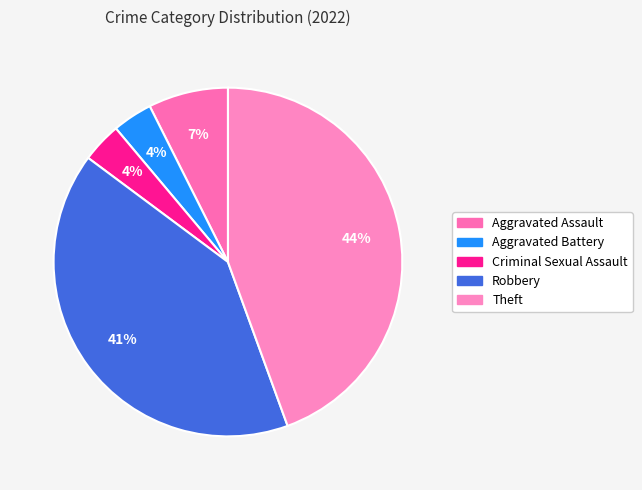

How many slices are in this pie chart?

5